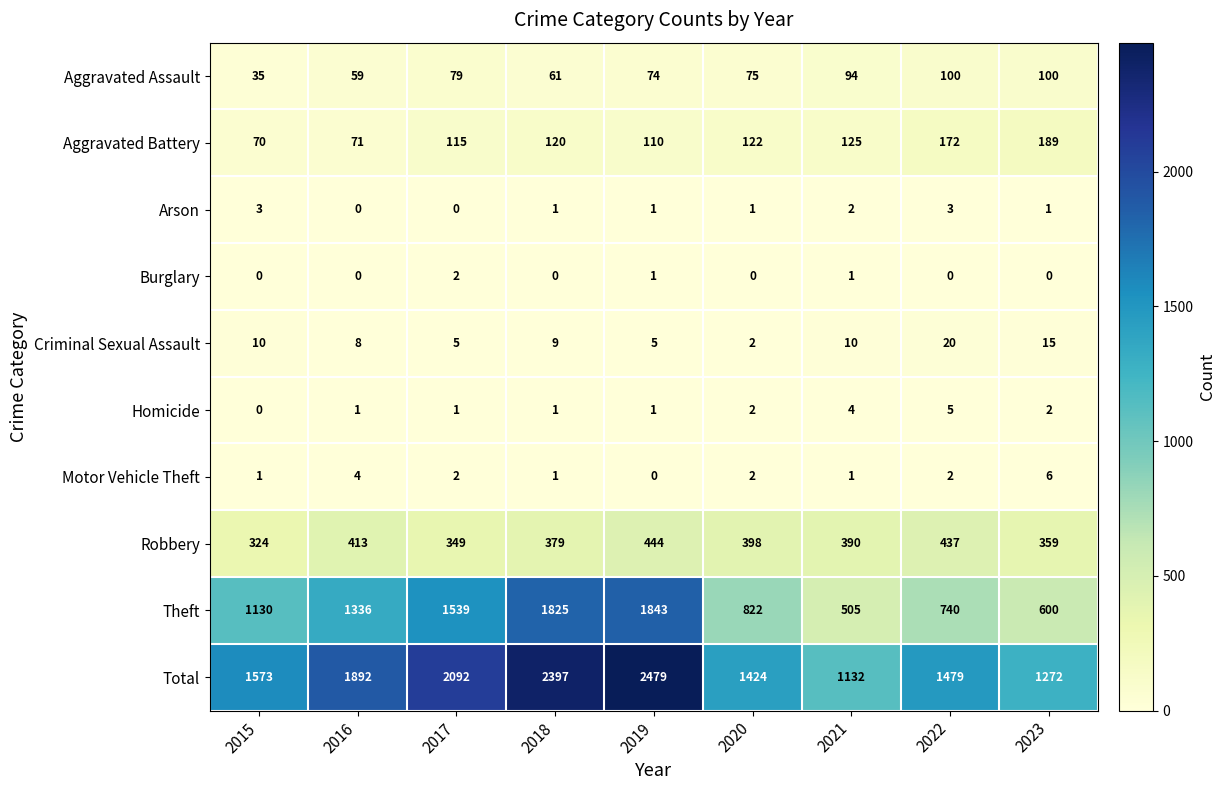

At which category does the chart reach its peak across all series?

2019